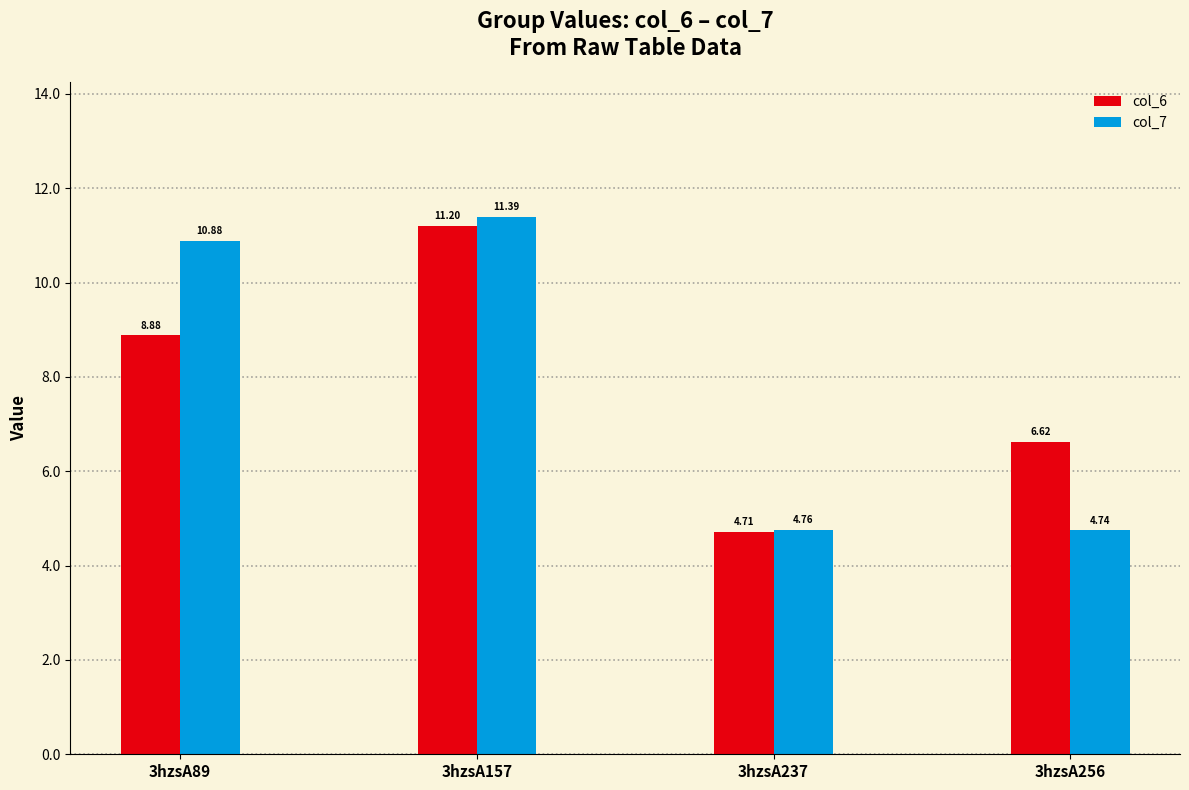

How many values in the col_6 series exceed 8?

2